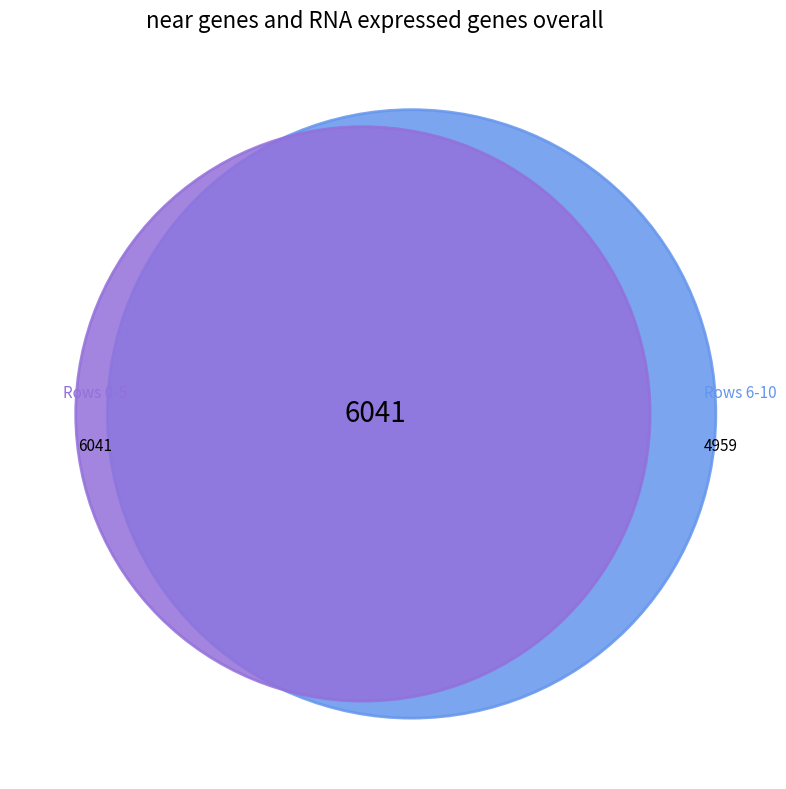

True or false: 8 accounts for 1% of the total.

False